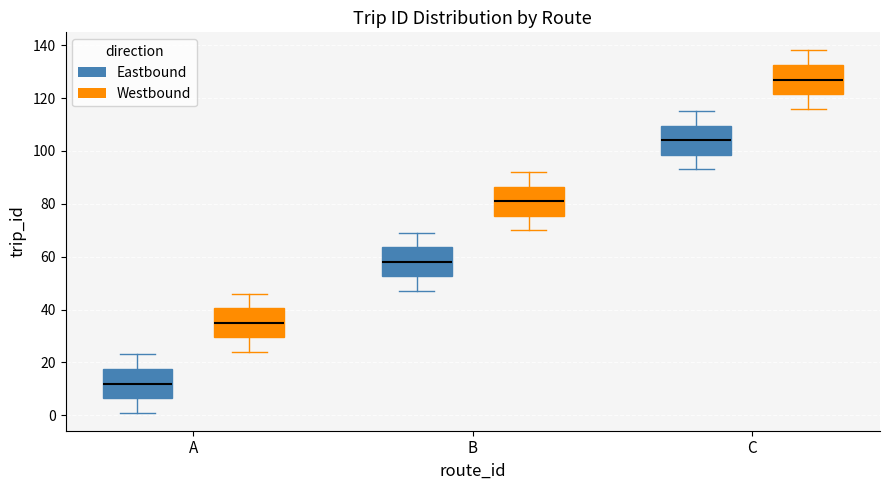

Reading left to right, transcribe this box plot: for each box, give where its median line is, the range the box spans, and where its two whiskers end, as read against the y-axis. The values are not printed on the chart, so give them approximately, as read against the axis.

A (Eastbound): median 12, box 6 to 18, whiskers 2 to 24
A (Westbound): median 36, box 30 to 40, whiskers 24 to 46
B (Eastbound): median 58, box 52 to 64, whiskers 48 to 70
B (Westbound): median 82, box 76 to 86, whiskers 70 to 92
C (Eastbound): median 104, box 98 to 110, whiskers 94 to 116
C (Westbound): median 128, box 122 to 132, whiskers 116 to 138